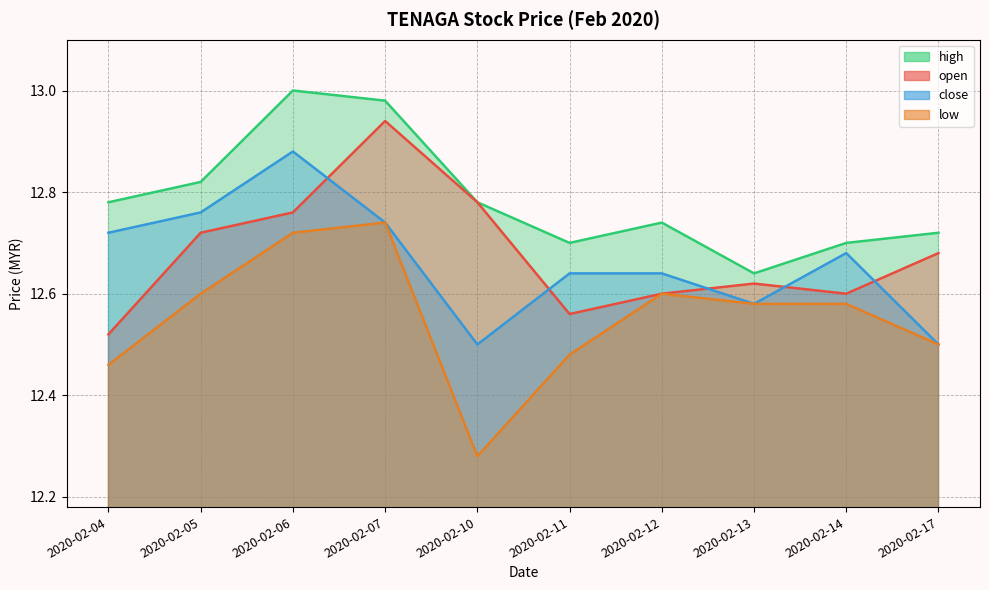

Which series changed the most between 2020-02-10 and 2020-02-13?

low